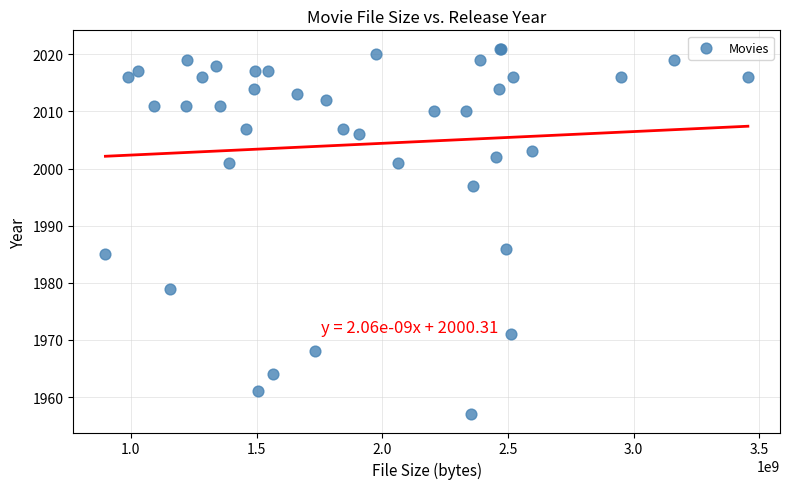

What Y value in the scatter plot is closest to 1989?

1986